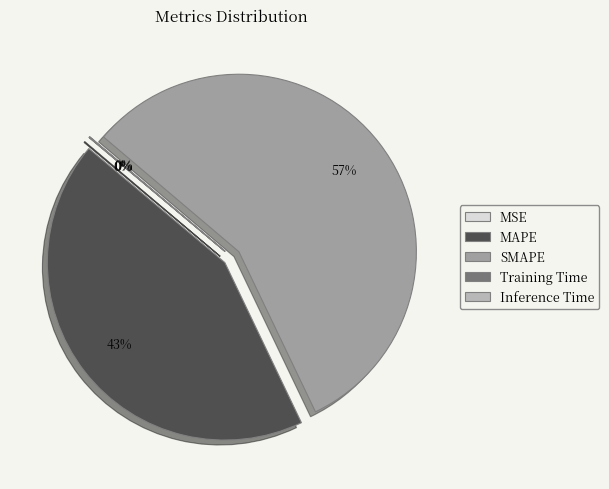

To the nearest percent, what is the difference between the largest and smallest slice percentages?

57%